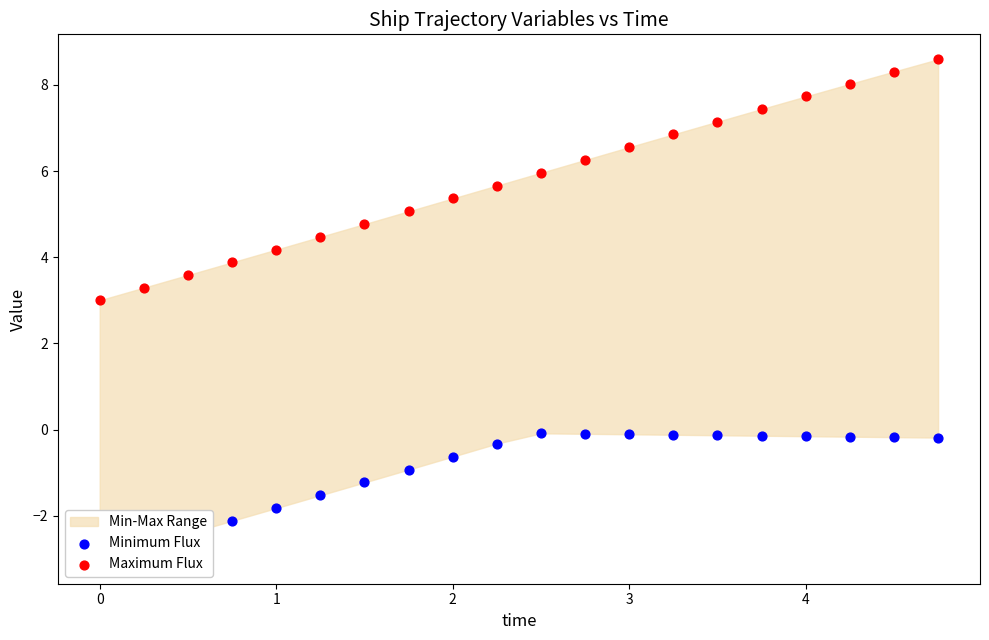

Which series has the largest total across all categories?

Maximum Flux